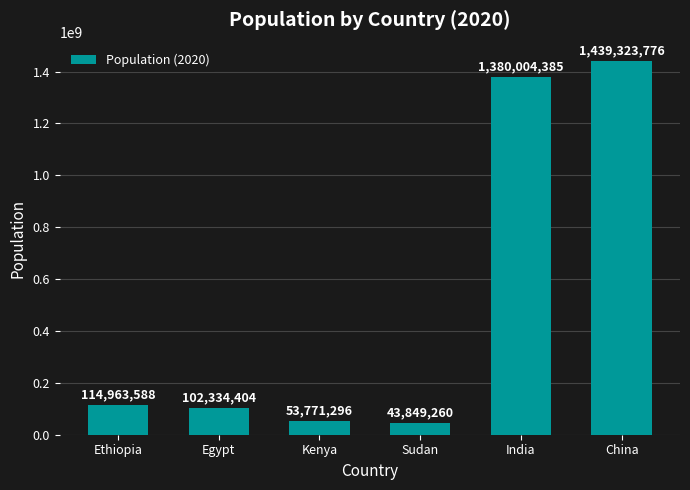

What is the difference between the values at Kenya and Ethiopia?

61192292